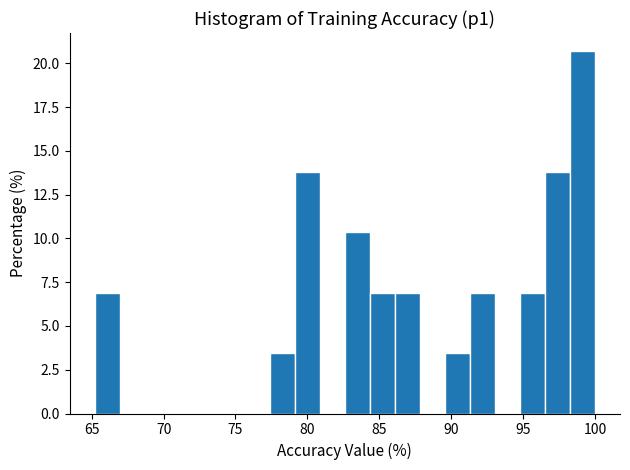

Read against the x-axis, roughly where is the centre of the tallest bar?

99.0